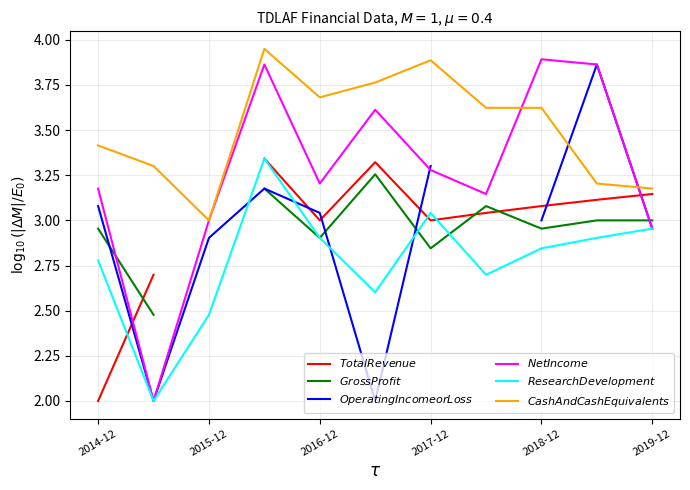

What is the value of the $Gross Profit$ point at the 4th from the left?

3.2